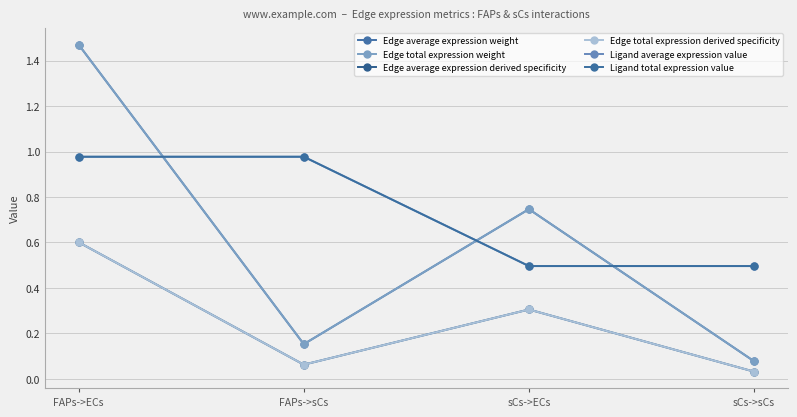

Is it true that Edge total expression weight equals 0.1 at sCs->sCs?

False